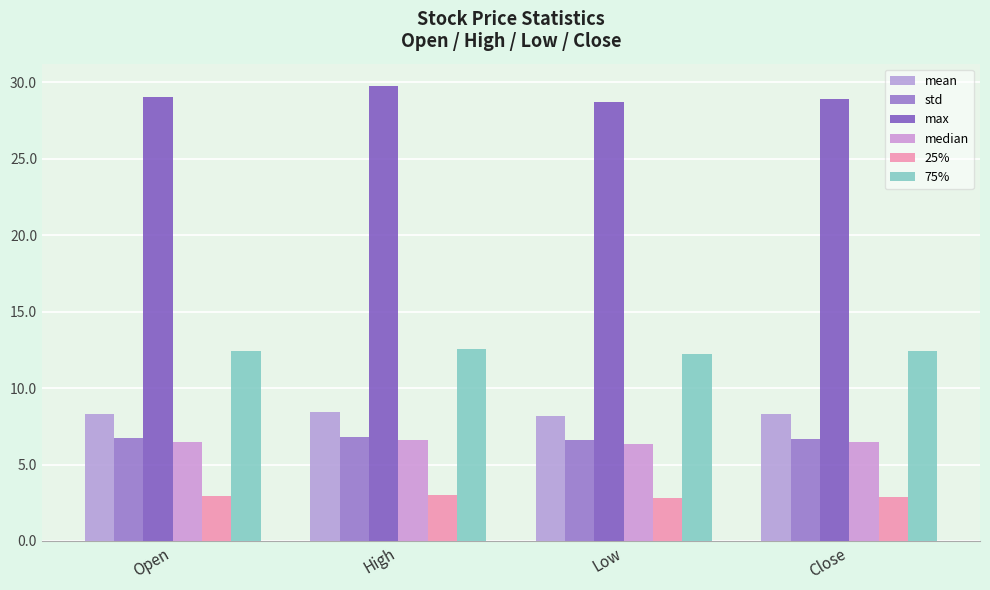

Reading right to left, transcribe all the data shown in this chart.

mean: 8.3	8.2	8.4	8.3
std: 6.7	6.6	6.8	6.7
max: 28.9	28.7	29.7	29.0
median: 6.5	6.3	6.6	6.5
25%: 2.9	2.8	3.0	2.9
75%: 12.5	12.2	12.6	12.5